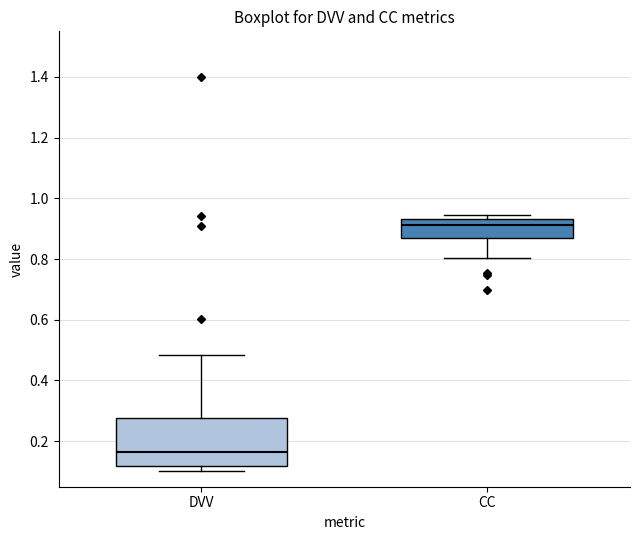

Reading left to right, transcribe this box plot: for each box, give where its median line is, the range the box spans, and where its two whiskers end, as read against the y-axis. The values are not printed on the chart, so give them approximately, as read against the axis.

DVV: median 0.16, box 0.12 to 0.28, whiskers 0.10 to 0.48
CC: median 0.92, box 0.86 to 0.94, whiskers 0.80 to 0.94 (just above the box's upper edge)